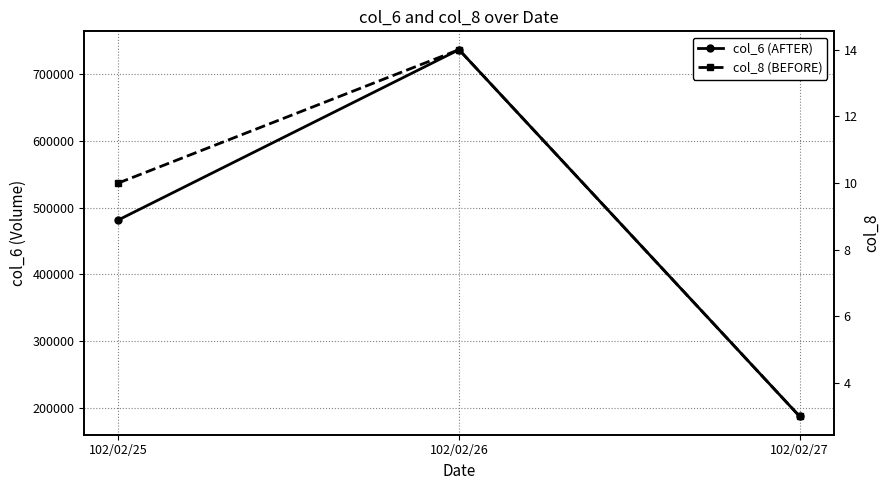

True or false: col_8 has a value of 3 at 102/02/27.

True